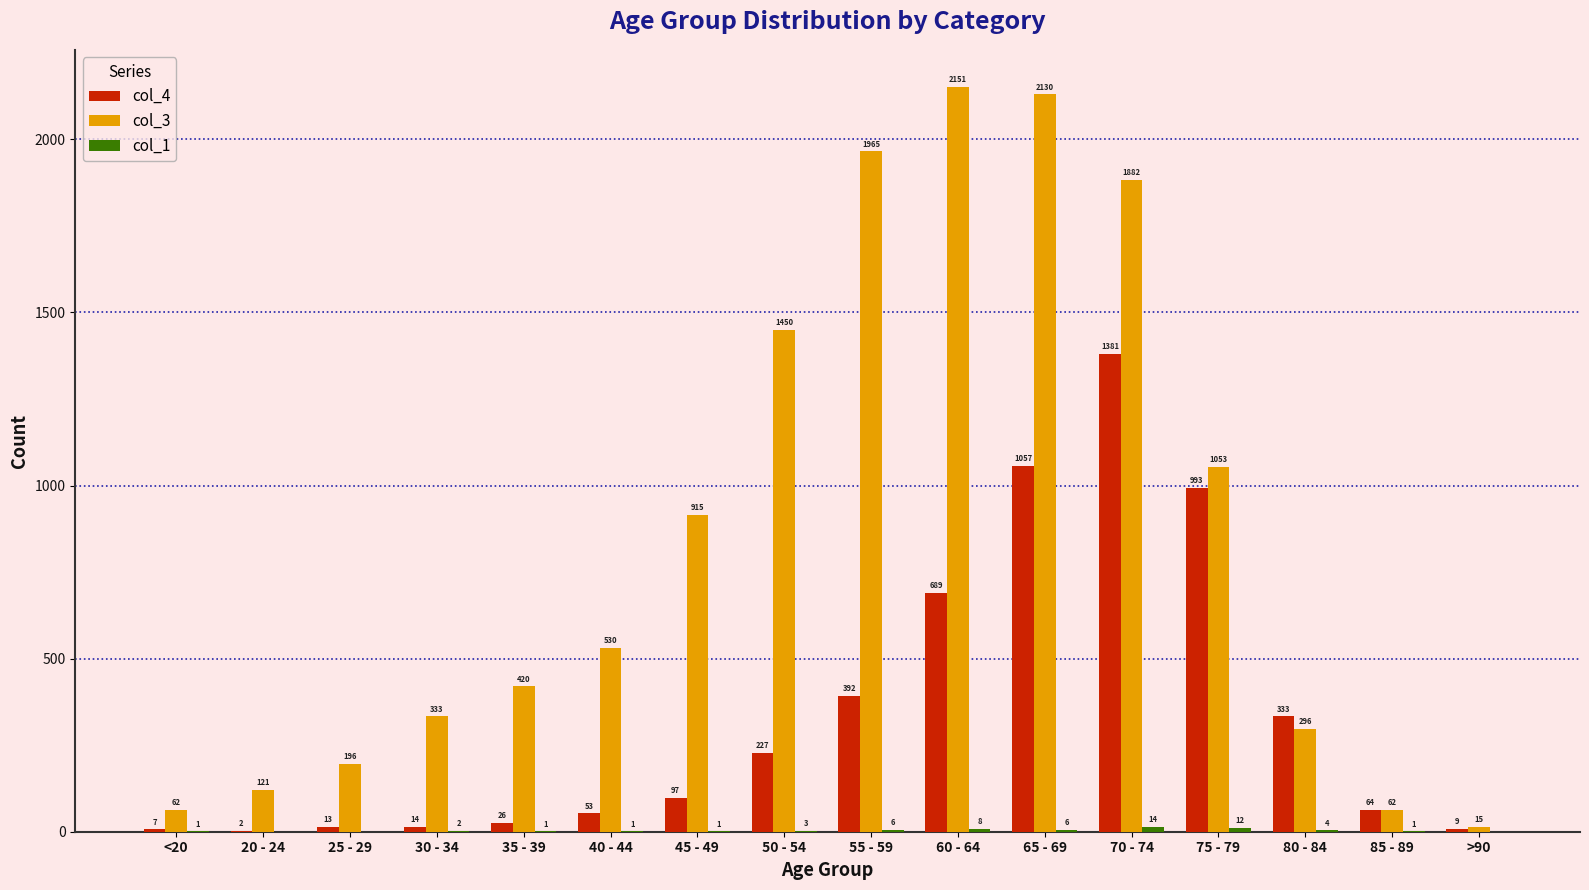

Are the bars horizontal?

No